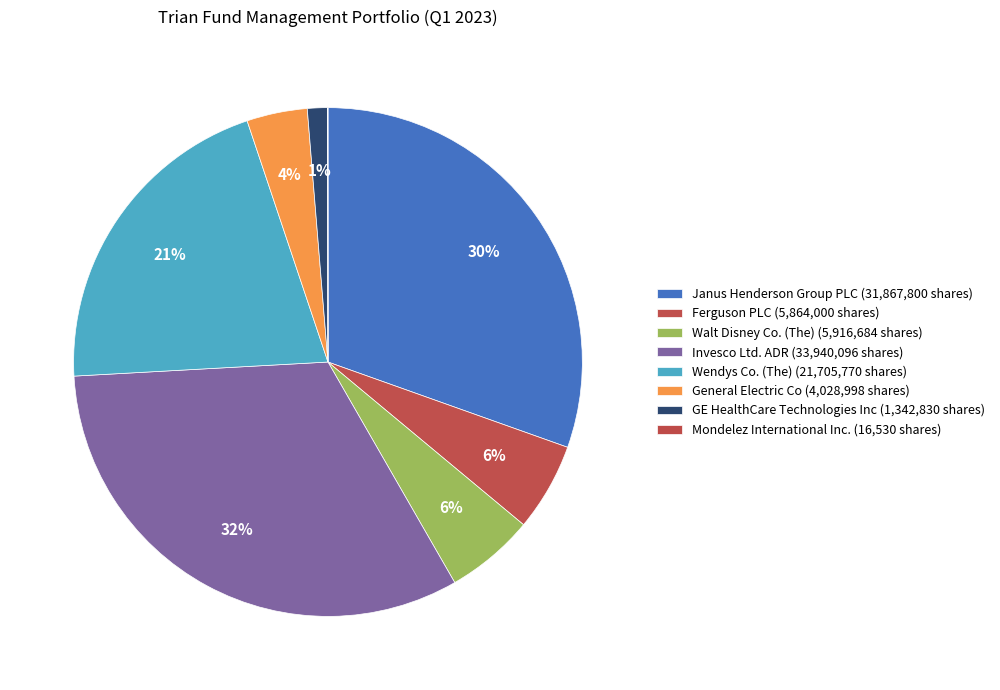

What is the change in value from Ferguson PLC to Walt Disney Co. (The)?

+52684